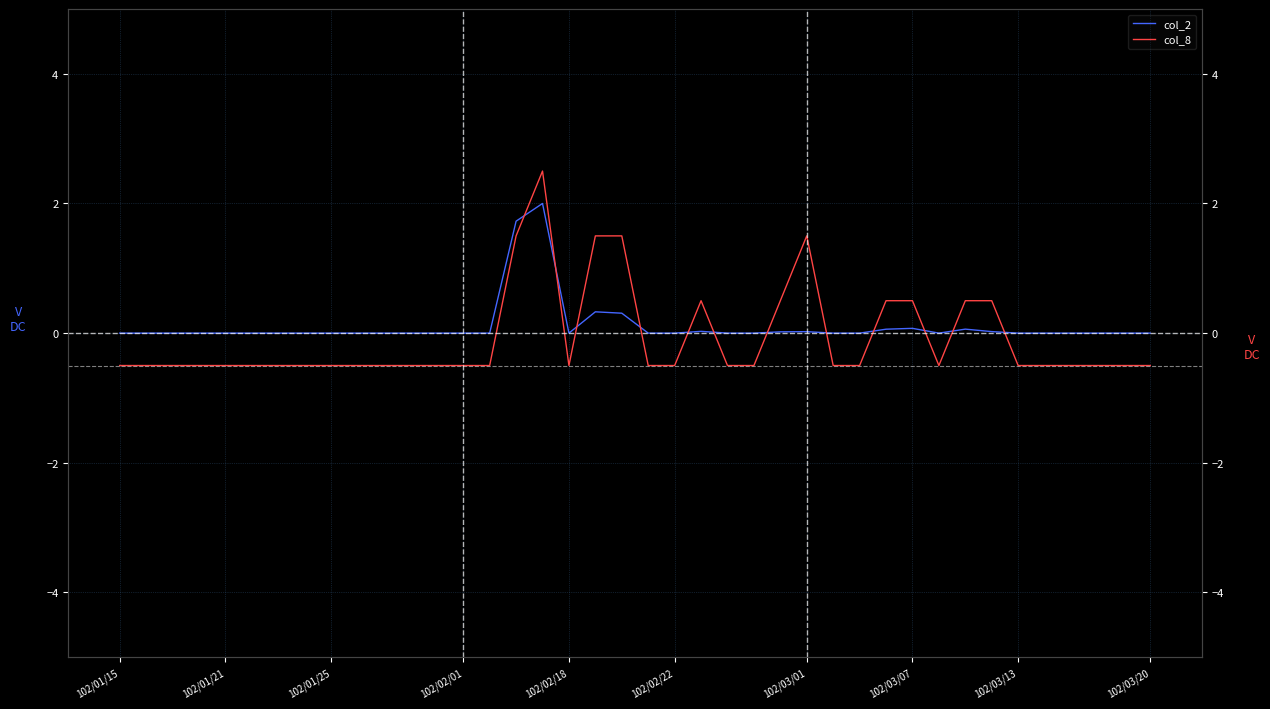

Where do col_8 and col_2 first cross each other?

15 and 16